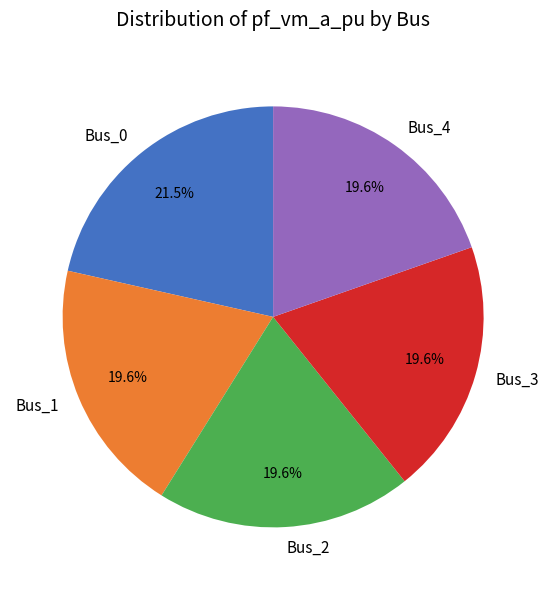

Is the sum of Bus_0 and Bus_2 greater than half?

No